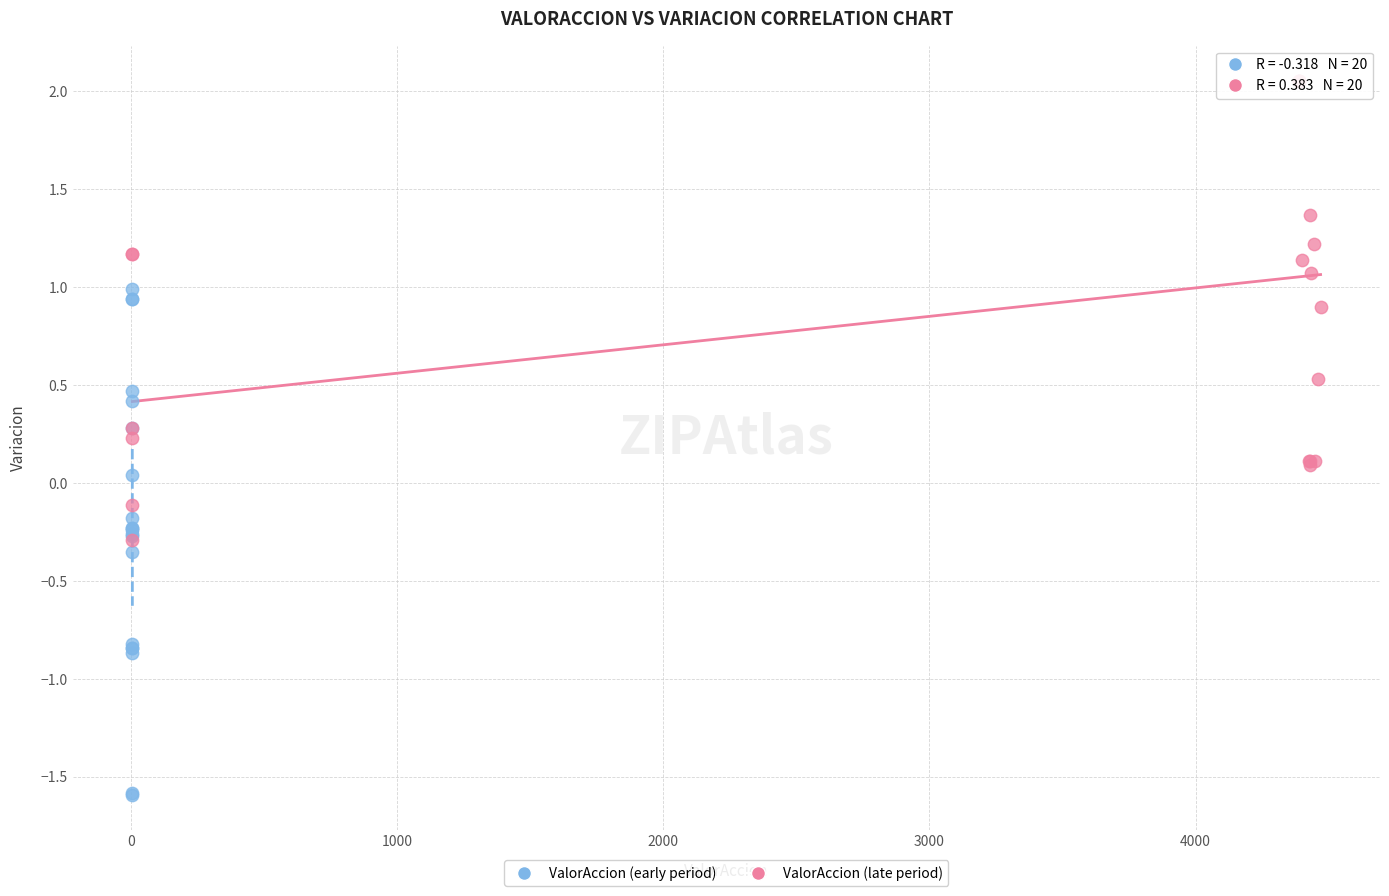

Which series reaches the maximum Y coordinate?

ValorAccion (late period)